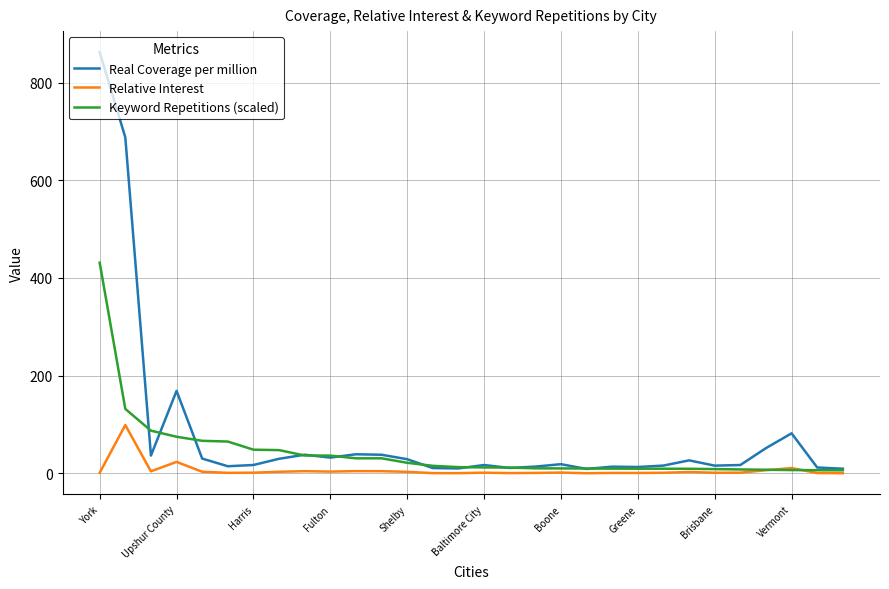

Which series has the widest spread of values?

Real Coverage per million